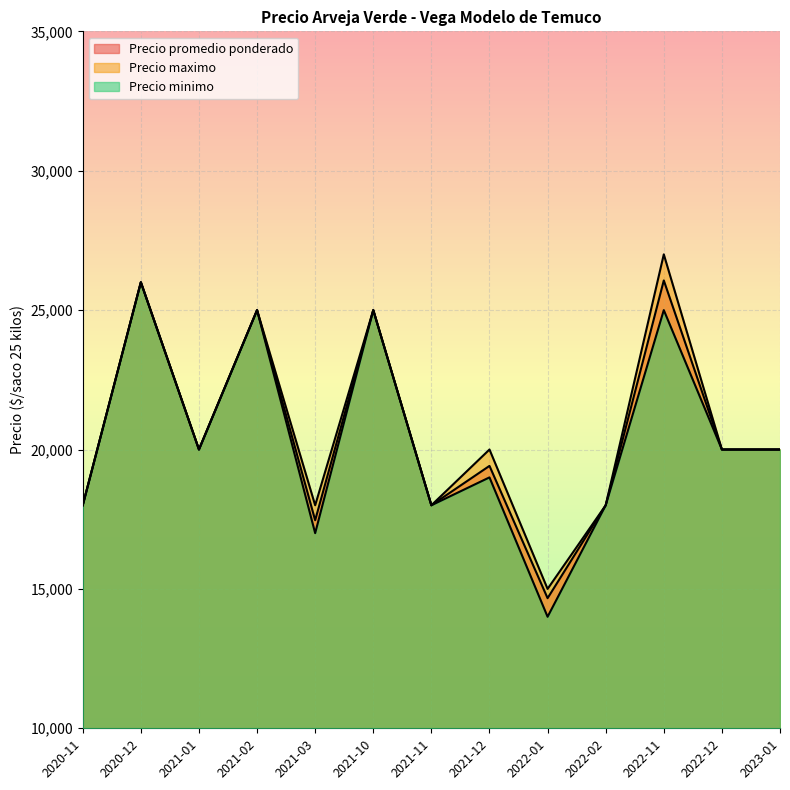

At which label does Precio maximo reach its minimum?

2022-01